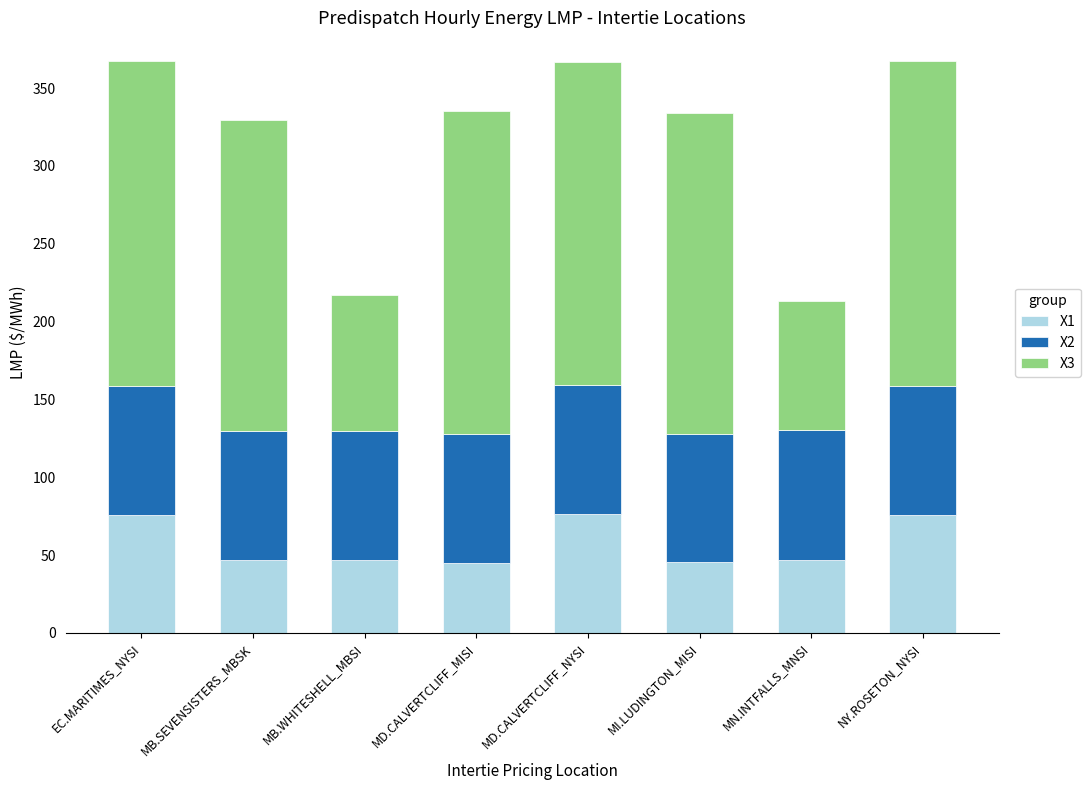

What is the difference between the maximum and second lowest values in the X1 series?

30.9